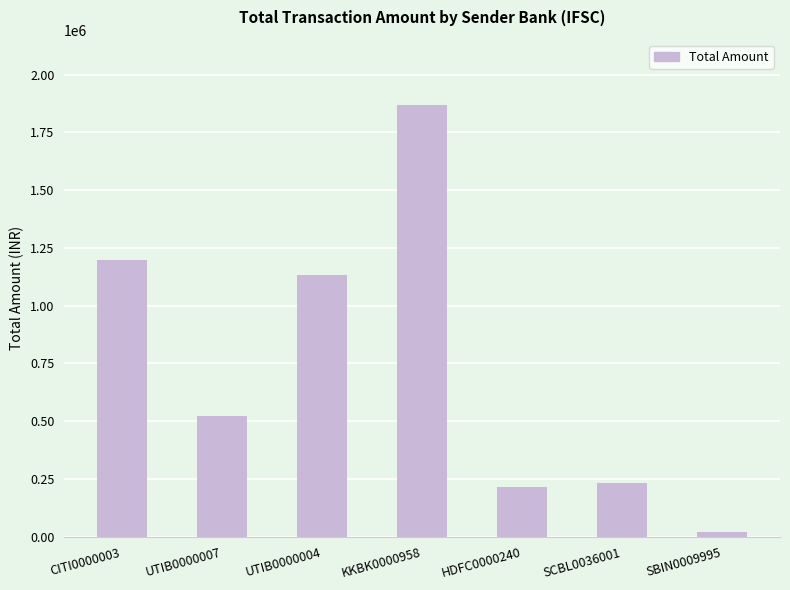

What position from the left is KKBK0000958?

4